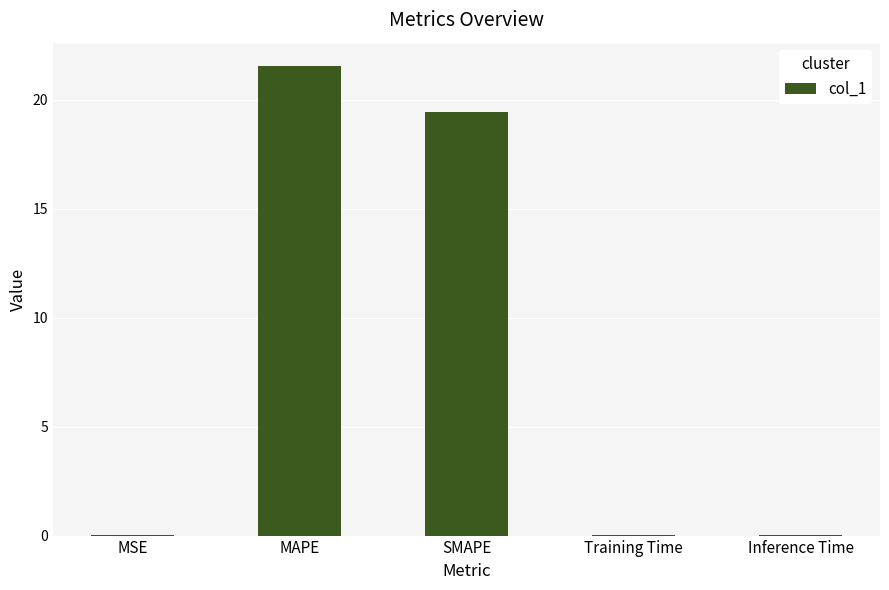

What is the greatest value displayed?

21.5